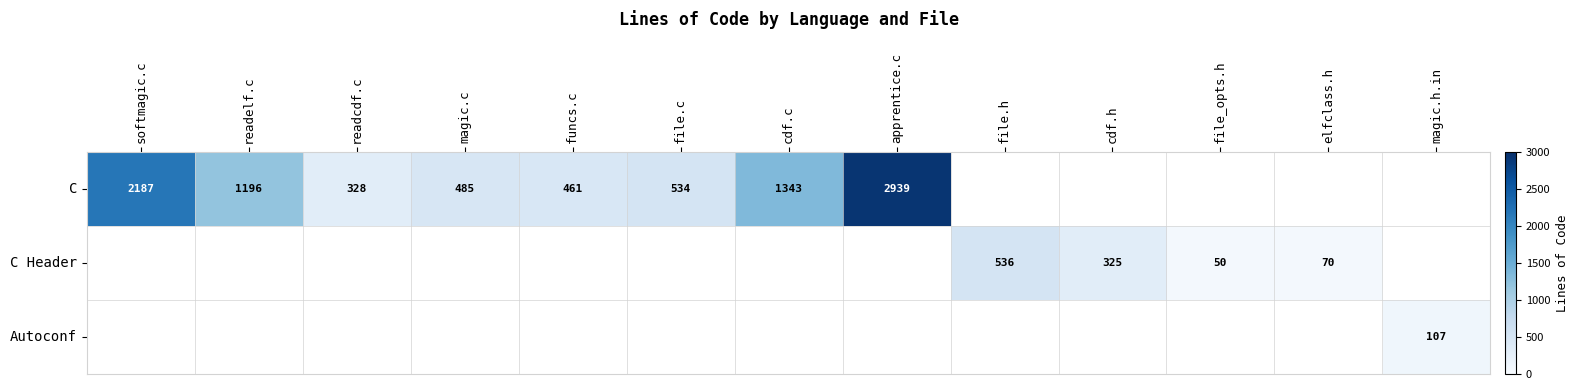

Is the value of C at magic.c greater than the value of C Header at file.c?

Yes